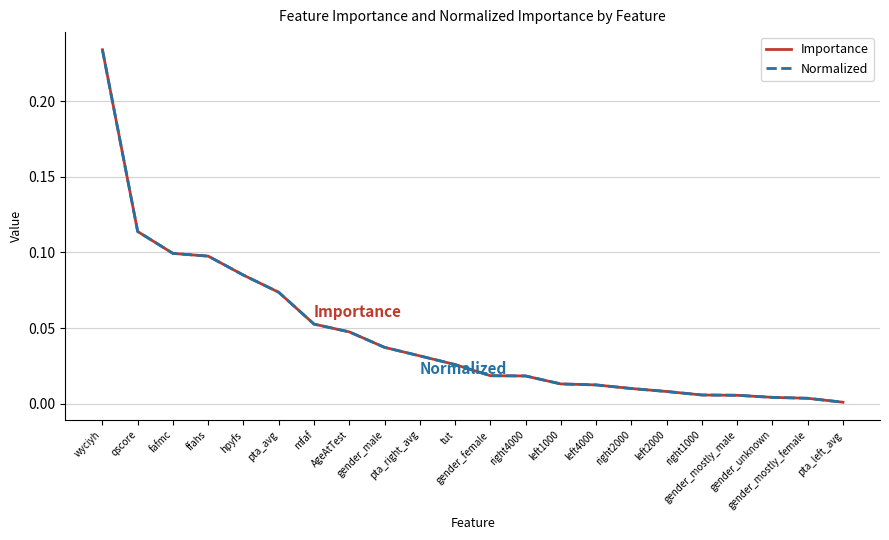

Rank the categories by Normalized value from highest to lowest.

wyciyh, qscore, fafmc, ffahs, hpyfs, pta_avg, mfaf, AgeAtTest, gender_male, pta_right_avg, tut, gender_female, right4000, left1000, left4000, right2000, left2000, right1000, gender_mostly_male, gender_unknown, gender_mostly_female, pta_left_avg